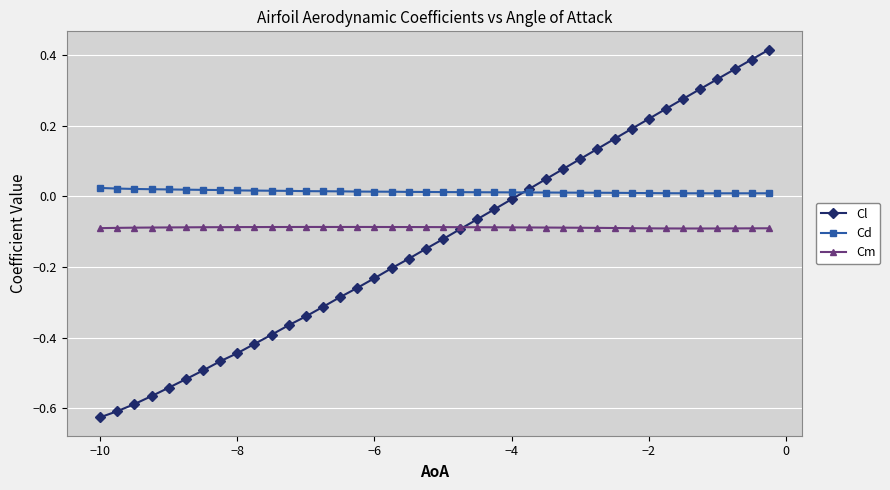

True or false: Cl has more than 0 interior local peaks.

False